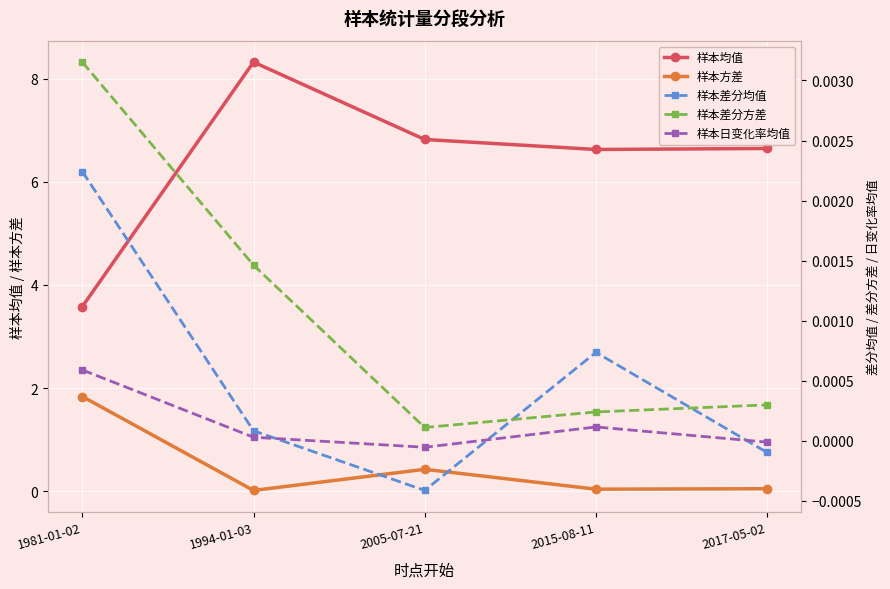

True or false: 样本差分方差 and 样本日变化率均值 cross at least once.

False